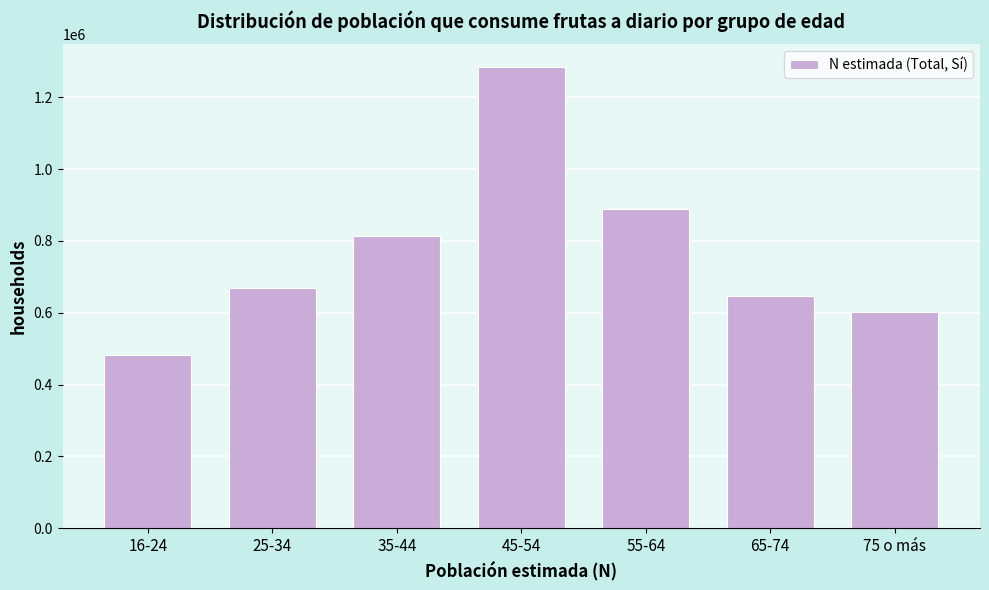

Reading right to left, list all the values displayed in this chart.

601398	647766	888232	1283595	814743	669121	482926